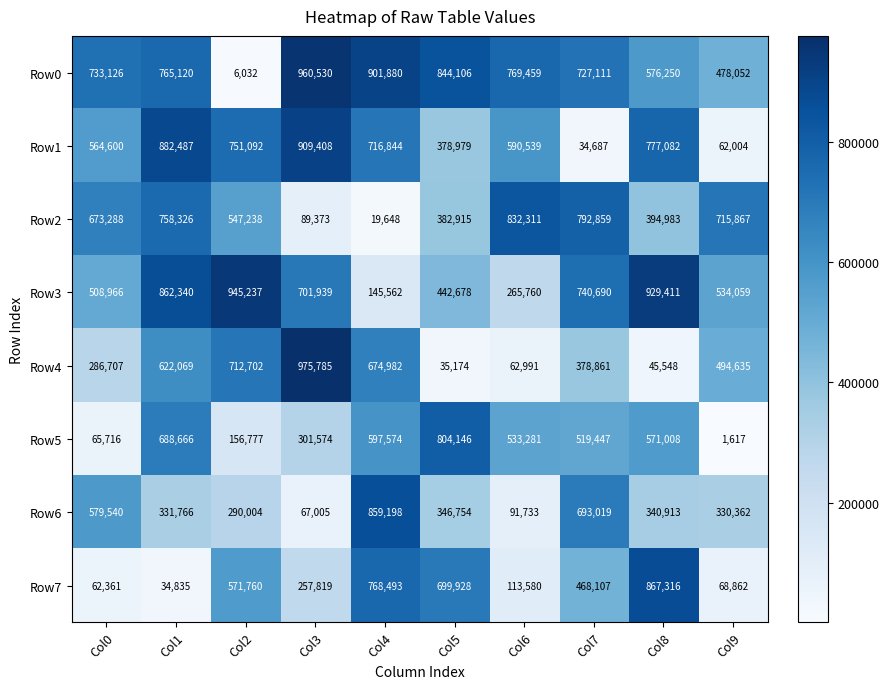

The value of Row2 at Col8 is 663020. True or false?

False